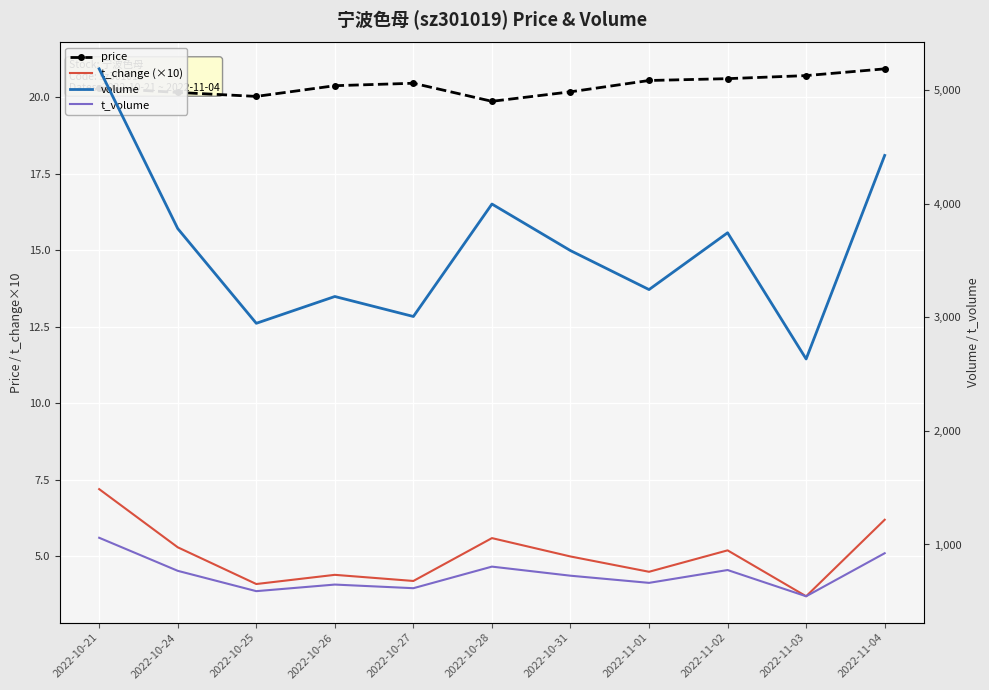

At which category does the chart reach its peak across all series?

2022-10-21